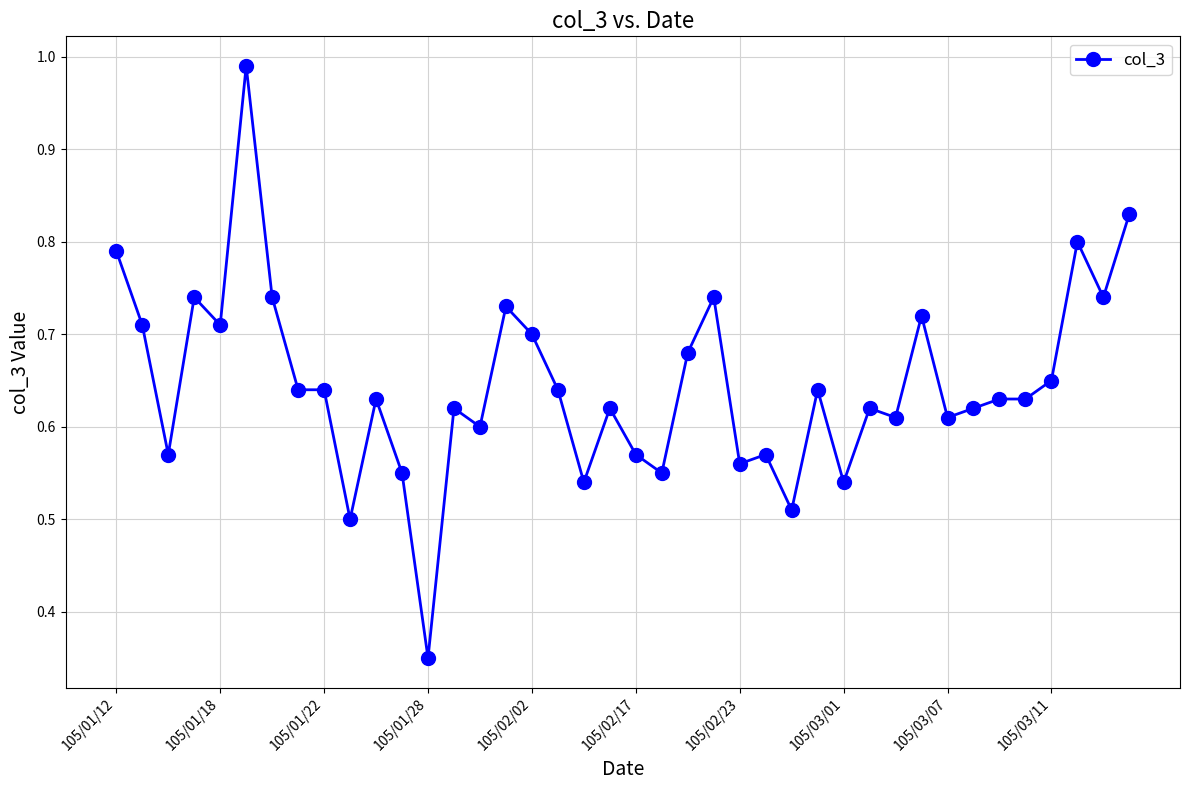

What is the sum of all values?

25.8